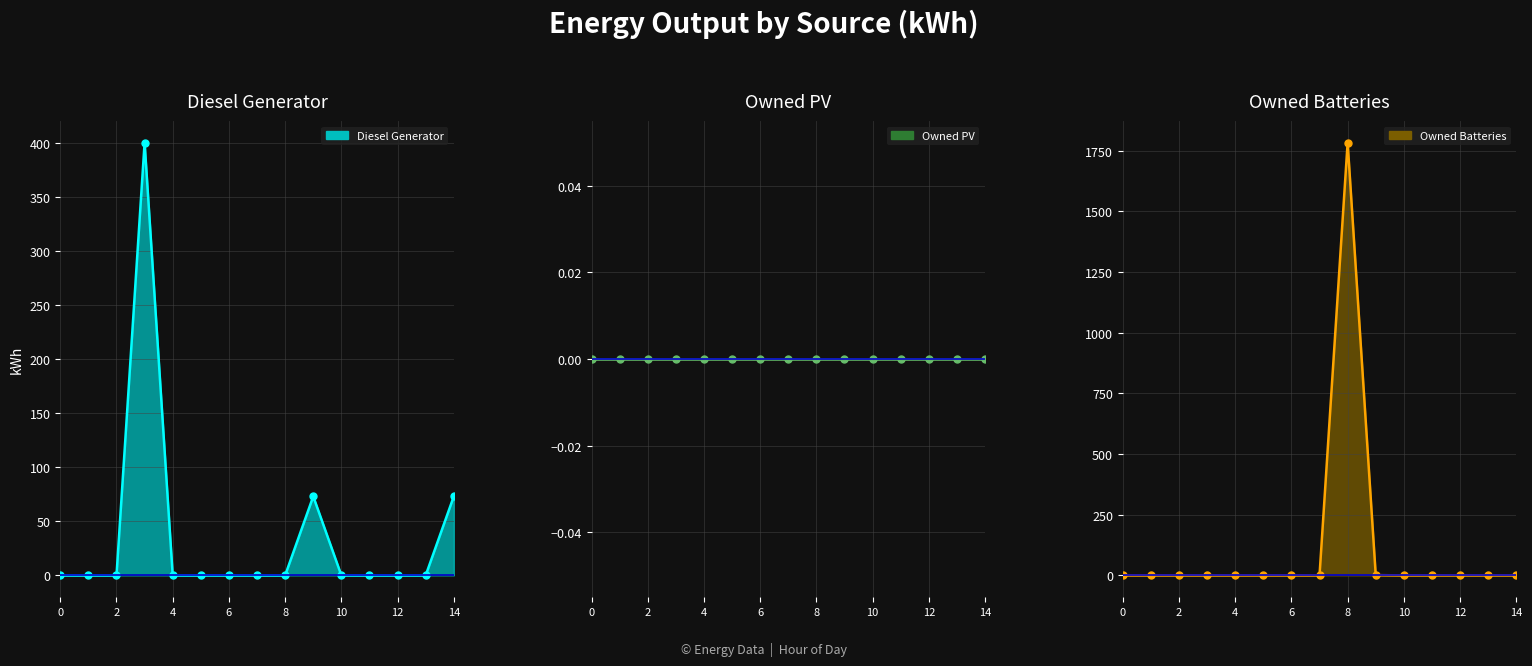

True or false: Owned Batteries has more than 1 interior local peaks.

False